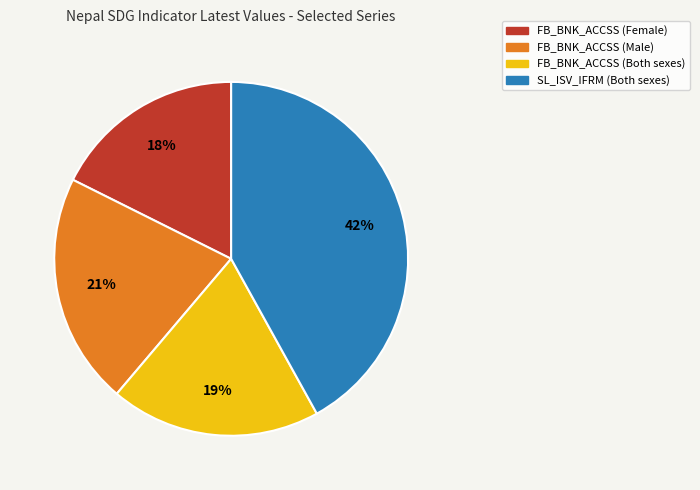

To the nearest percent, what is the combined percentage of FB_BNK_ACCSS (Male) and FB_BNK_ACCSS (Female)?

39%